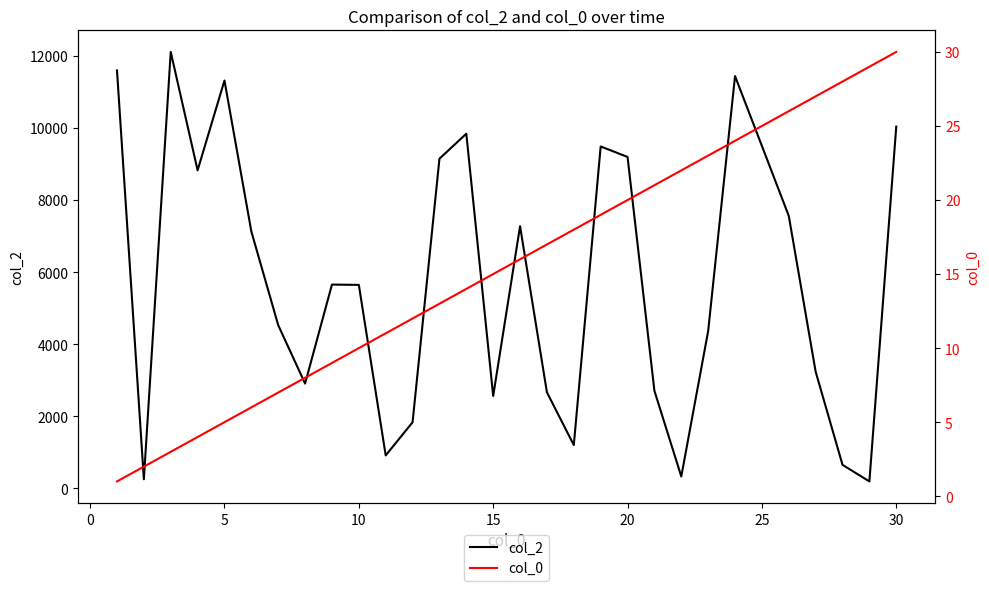

Does the chart display data point markers on the line(s)?

No